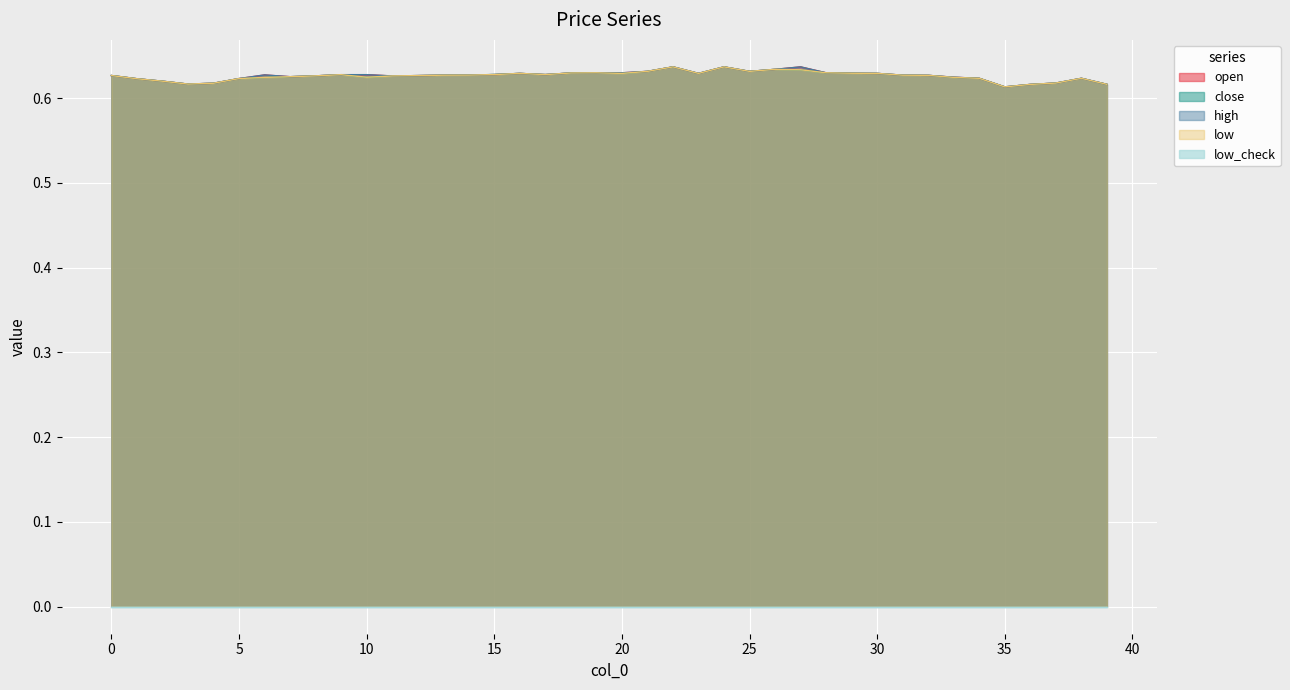

The low series shows 0.6 at 36. True or false?

True